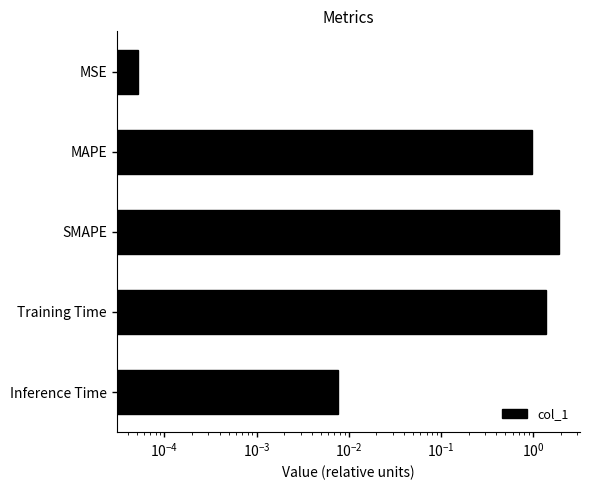

Count the number of categories in the chart.

5